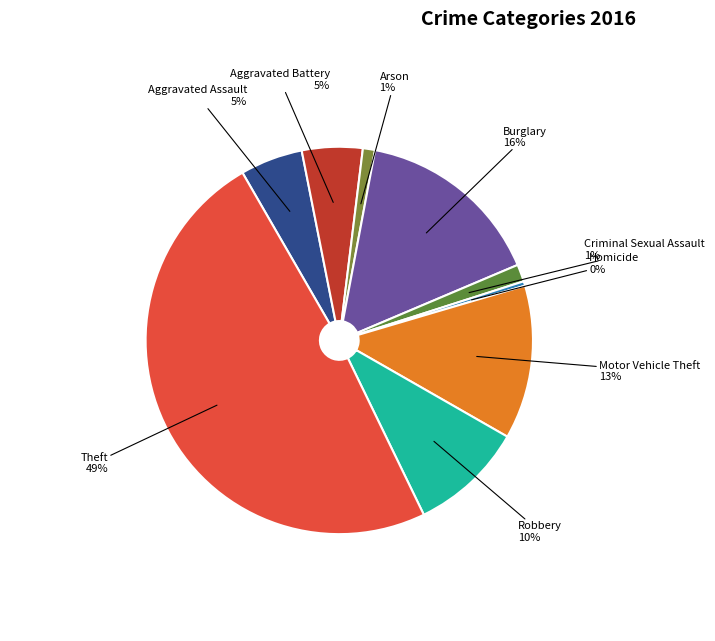

Does any single category account for the majority?

No